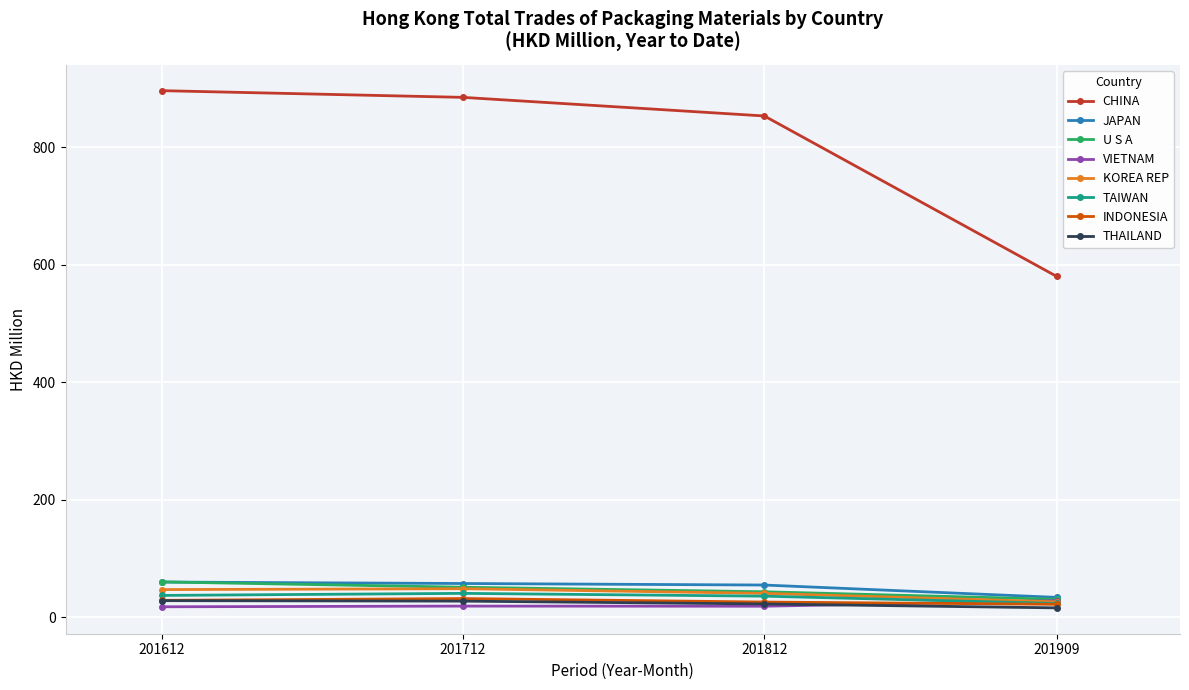

Which series has the widest spread of values?

CHINA